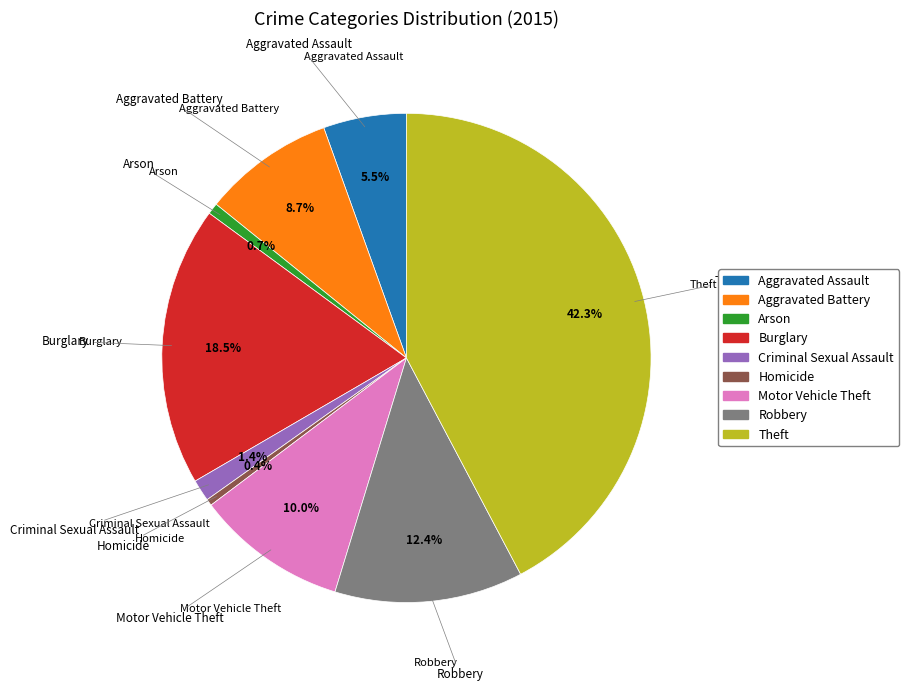

Which slice is the largest?

Theft